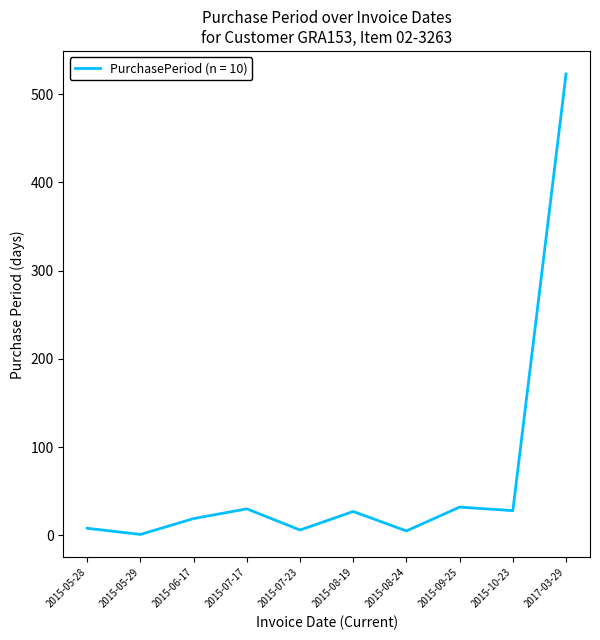

Which label corresponds to the largest value in the chart?

2017-03-29